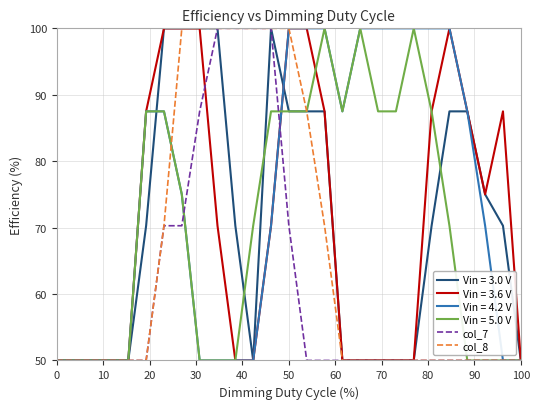

Which series has the largest total across all categories?

Vin = 4.2 V